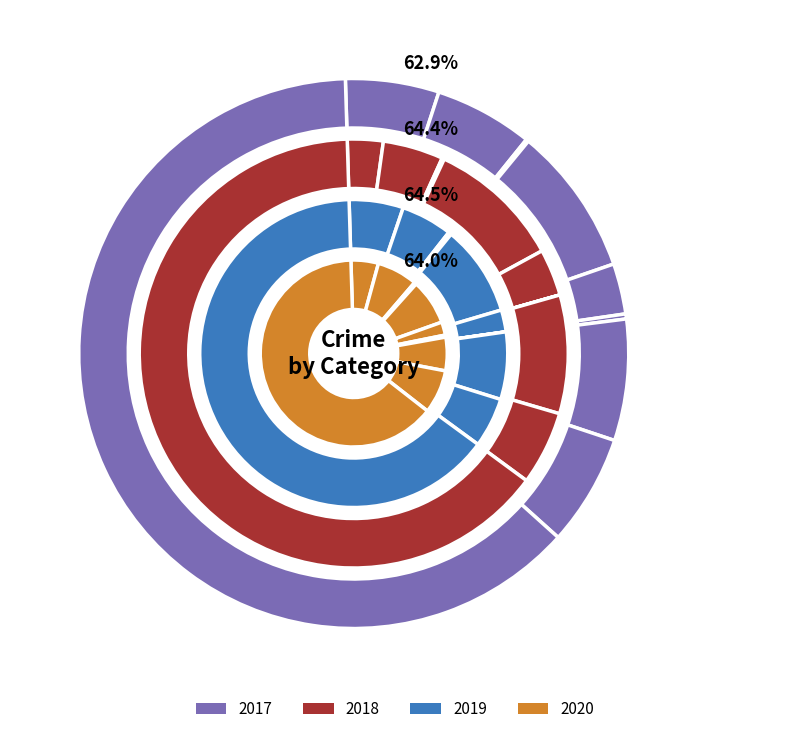

Which slice is the largest?

Theft